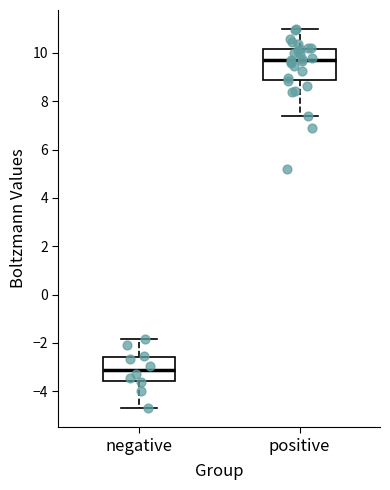

Reading left to right, read every box against the y-axis: the position of its median line, the range the box covers, and the ends of its whiskers. The values are not printed on the chart, so give them approximately, as read against the axis.

negative: median -3.2, box -3.6 to -2.6, whiskers -4.8 to -1.8
positive: median 9.6, box 8.8 to 10.2, whiskers 7.4 to 11.0